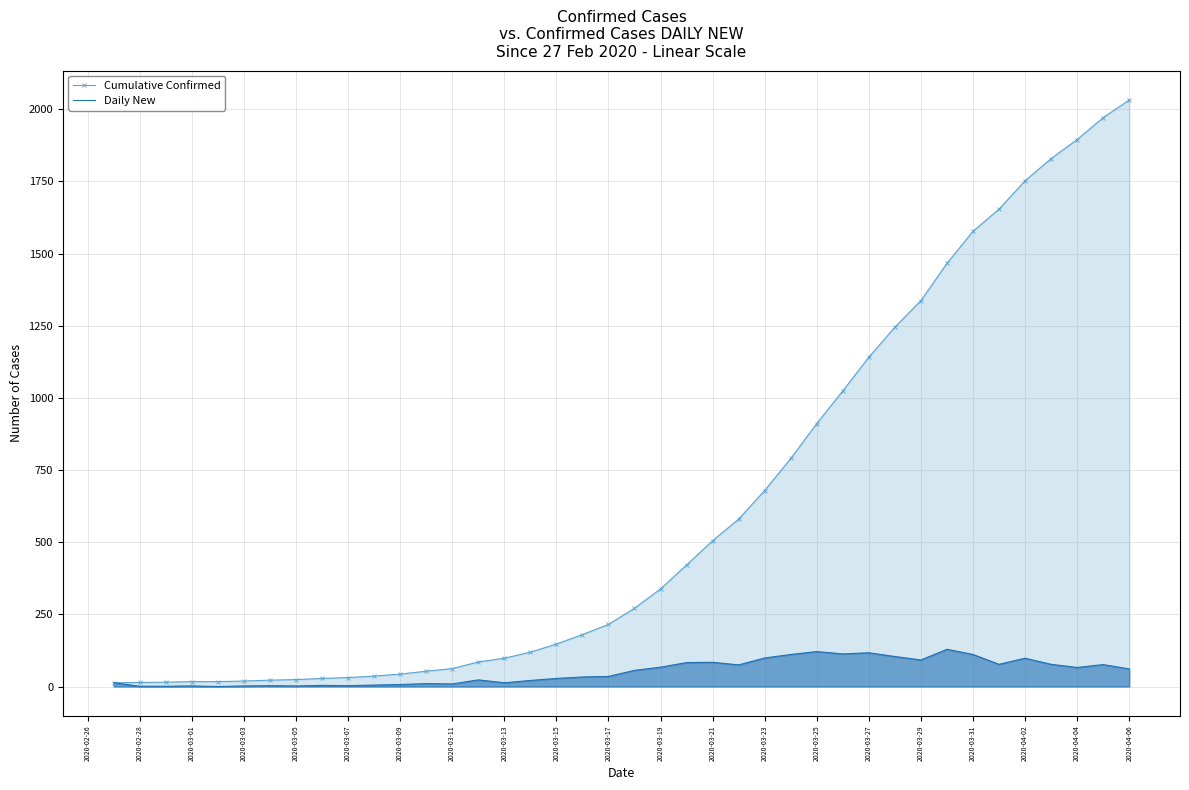

List the series in order of their peak value, highest first.

Cumulative Confirmed, Daily New